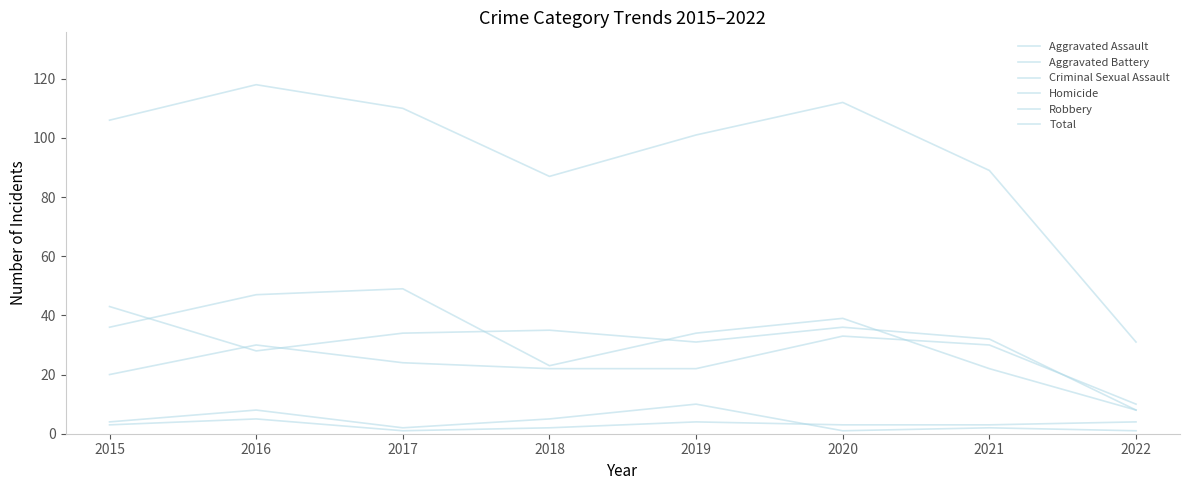

What is the sum of all Total values?

754